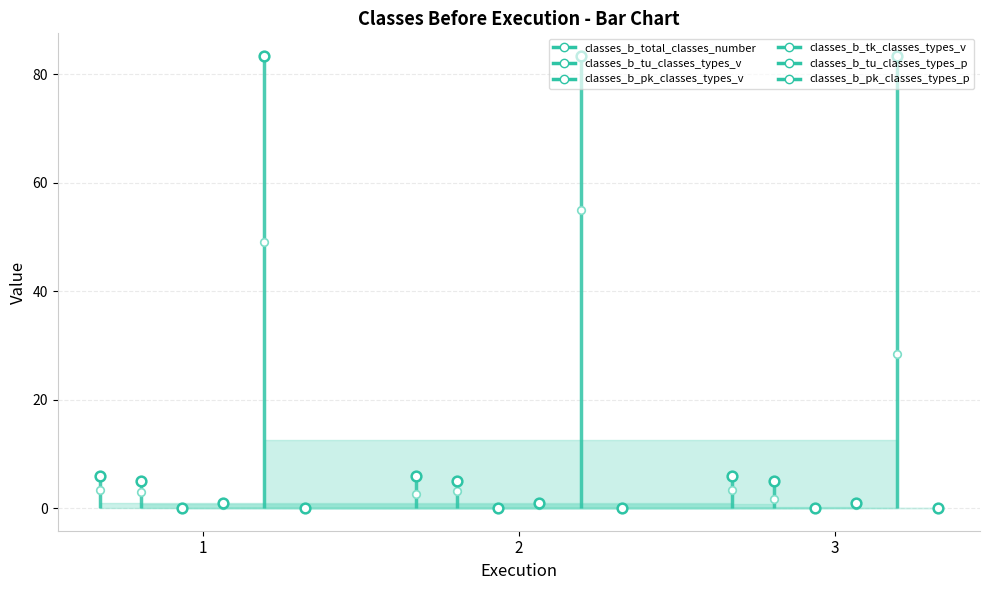

What are all the series names shown in the legend?

classes_b_total_classes_number, classes_b_tu_classes_types_v, classes_b_pk_classes_types_v, classes_b_tk_classes_types_v, classes_b_tu_classes_types_p, classes_b_pk_classes_types_p